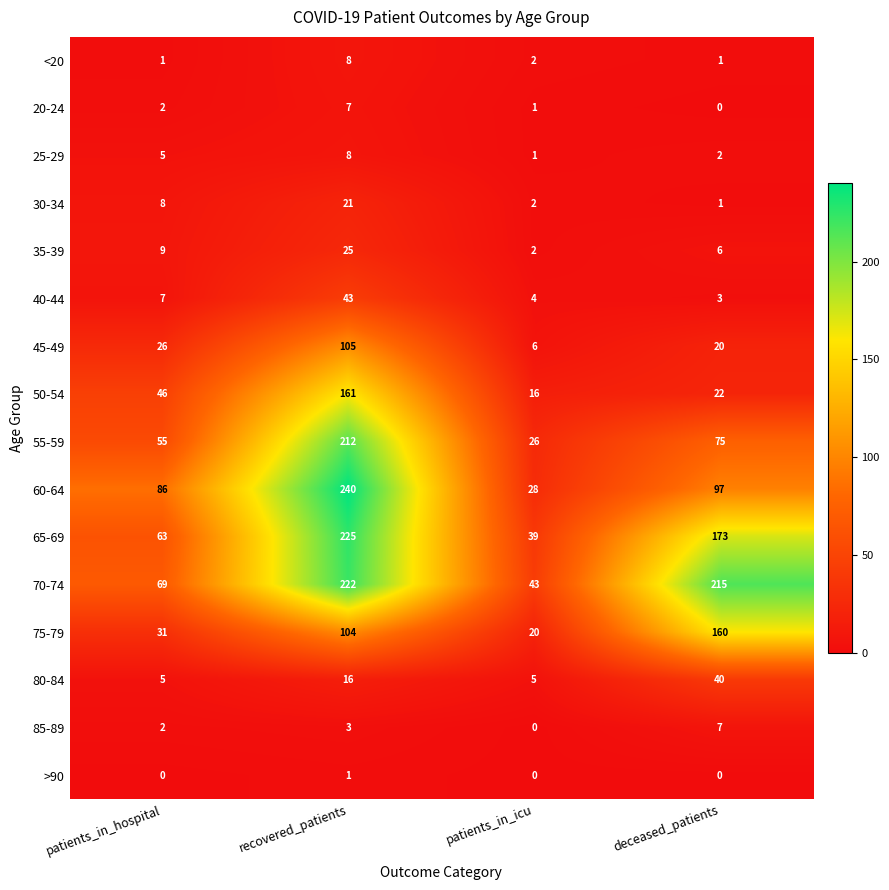

True or false: 25-29 has a value of 8 at recovered_patients.

True